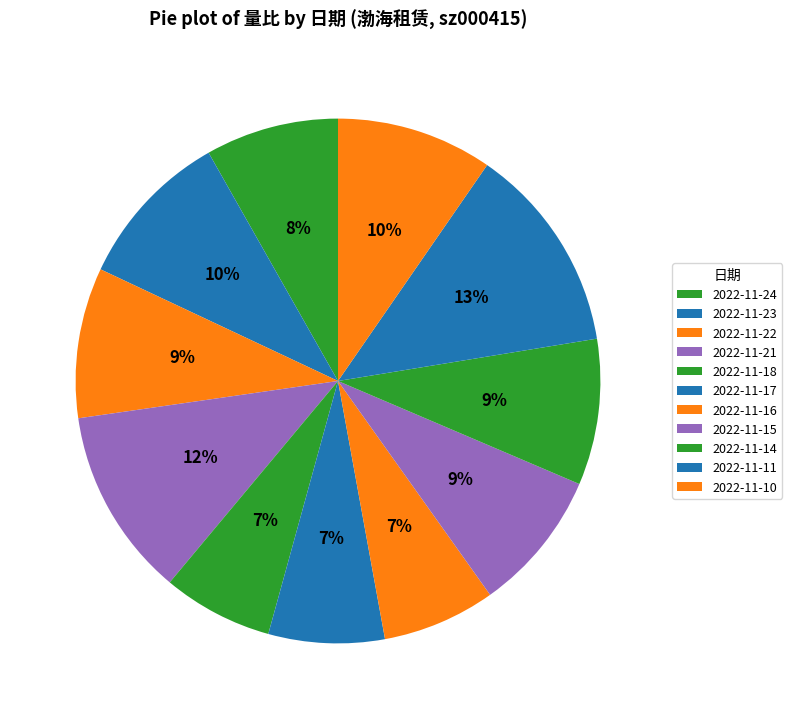

What is the total percentage of 2022-11-18 and 2022-11-16?

13.8%